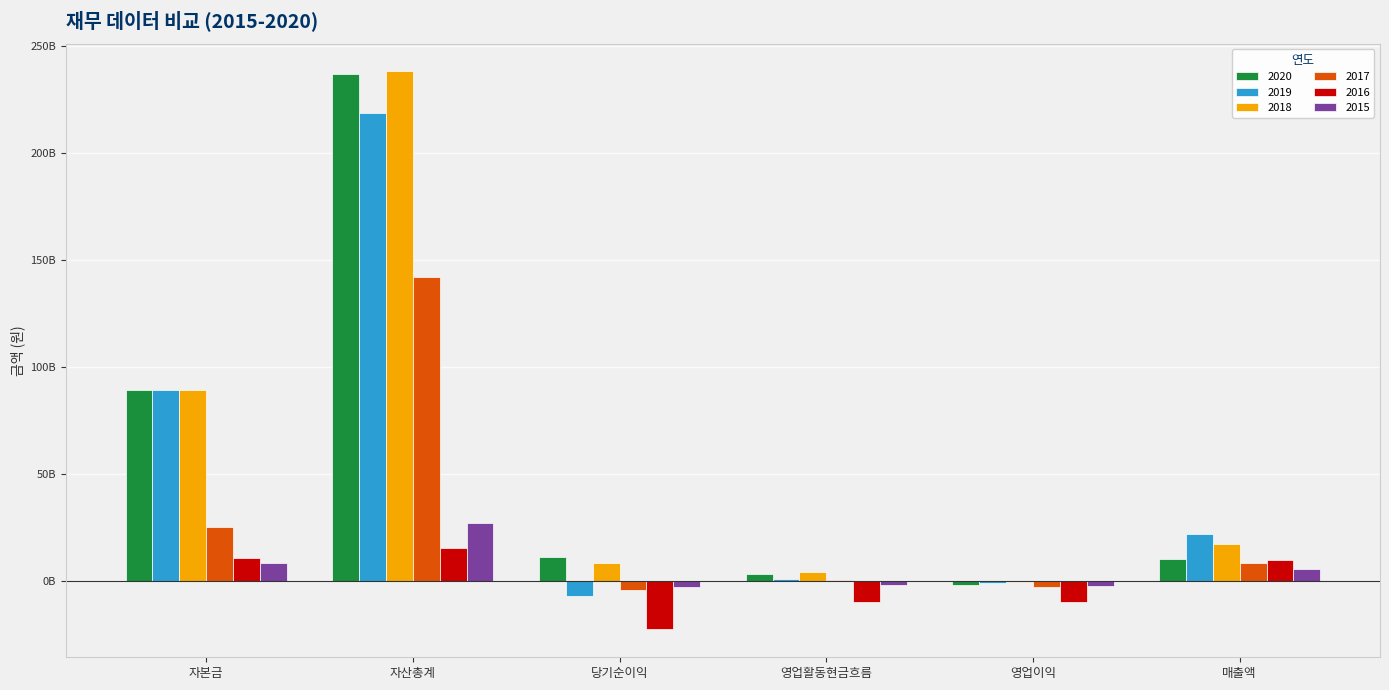

Which series changed the most between 자산총계 and 영업이익?

2020